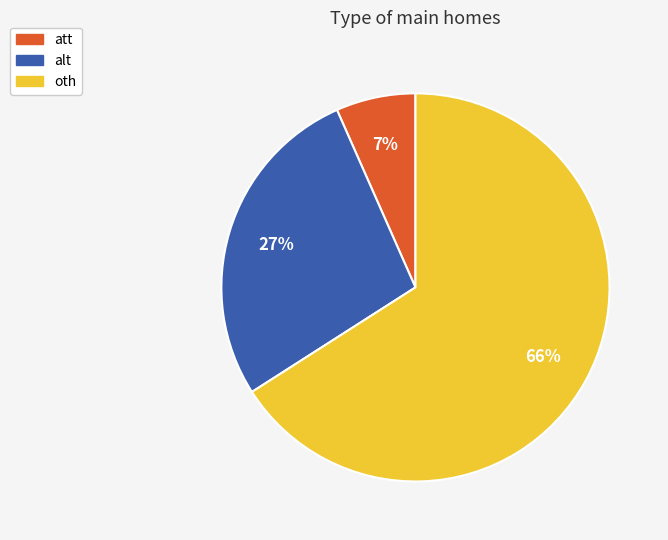

How many slices are in this pie chart?

3